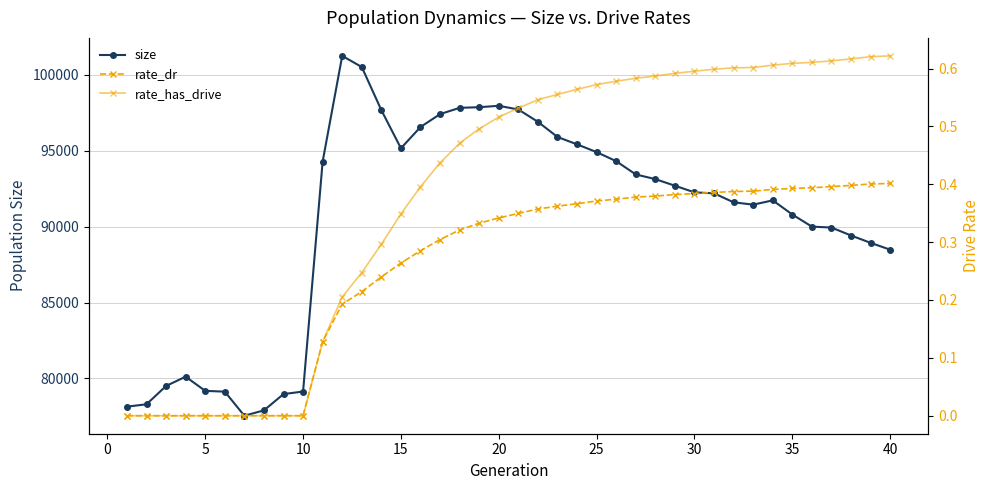

What is the minimum value for size?

77542